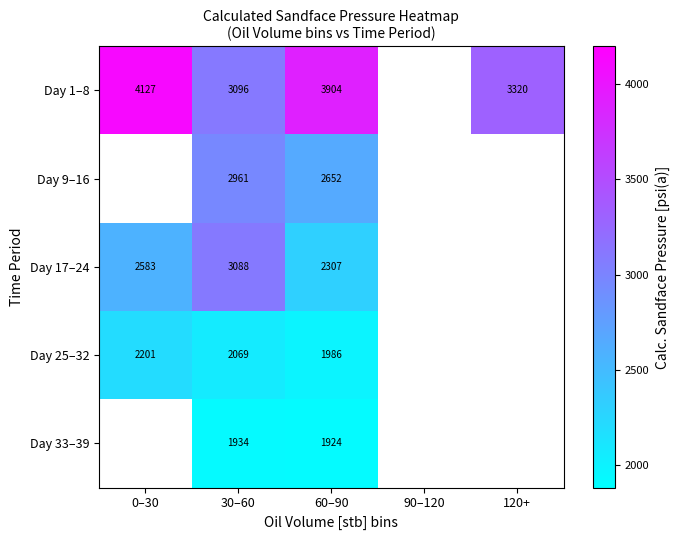

Rank the series at 60–90 from lowest to highest value.

Day 33–39, Day 25–32, Day 17–24, Day 9–16, Day 1–8